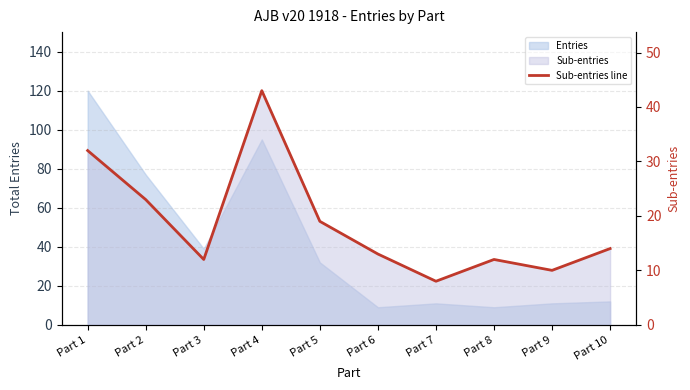

What is the value of the 2nd point from the left?

23